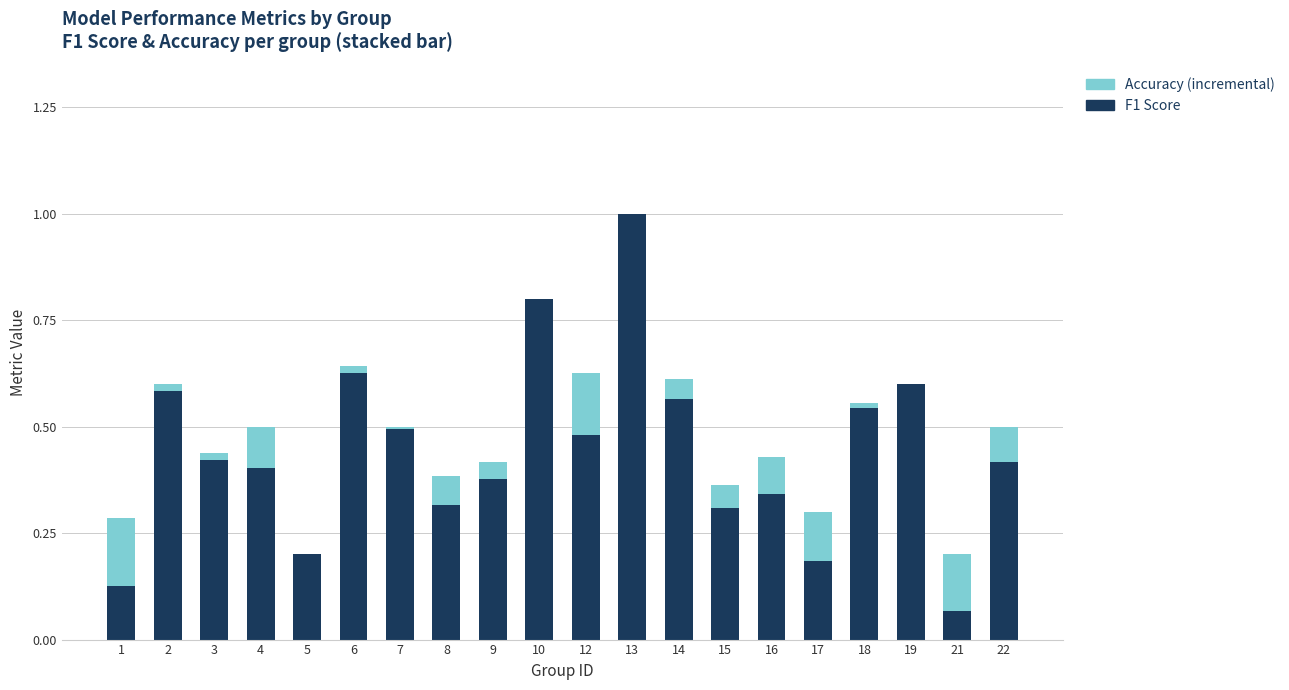

At which category is the sum across all series the highest?

13